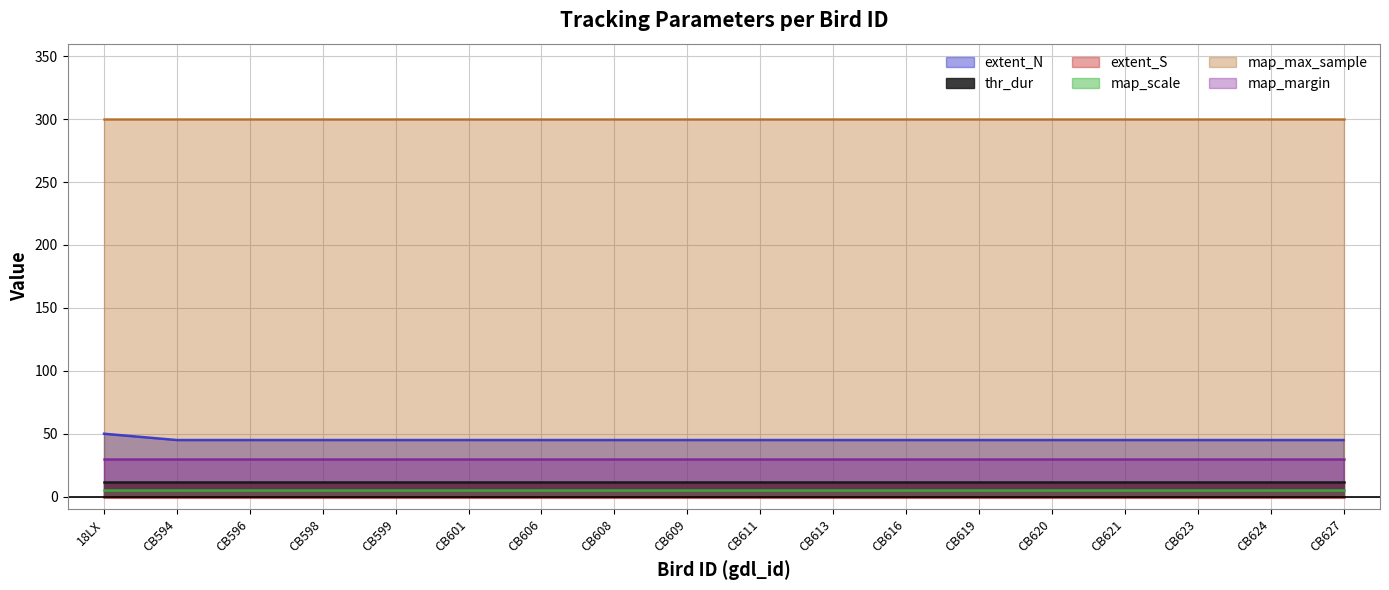

Rank the series by their maximum value, from highest to lowest.

map_max_sample, extent_N, map_margin, thr_dur, map_scale, extent_S